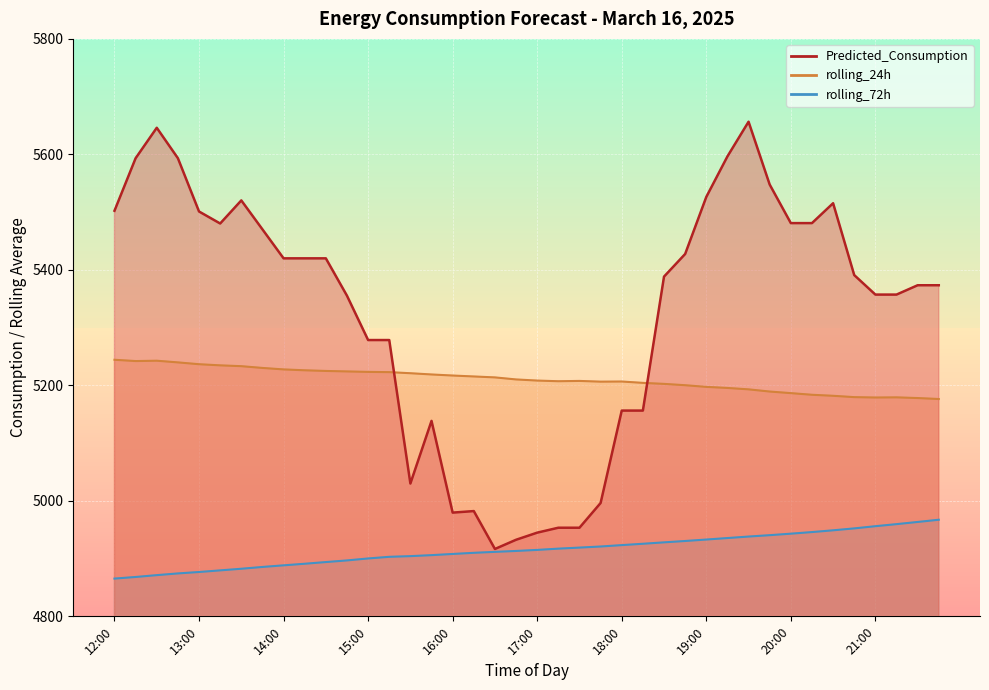

What is the average value of the rolling_72h series?

4914.9